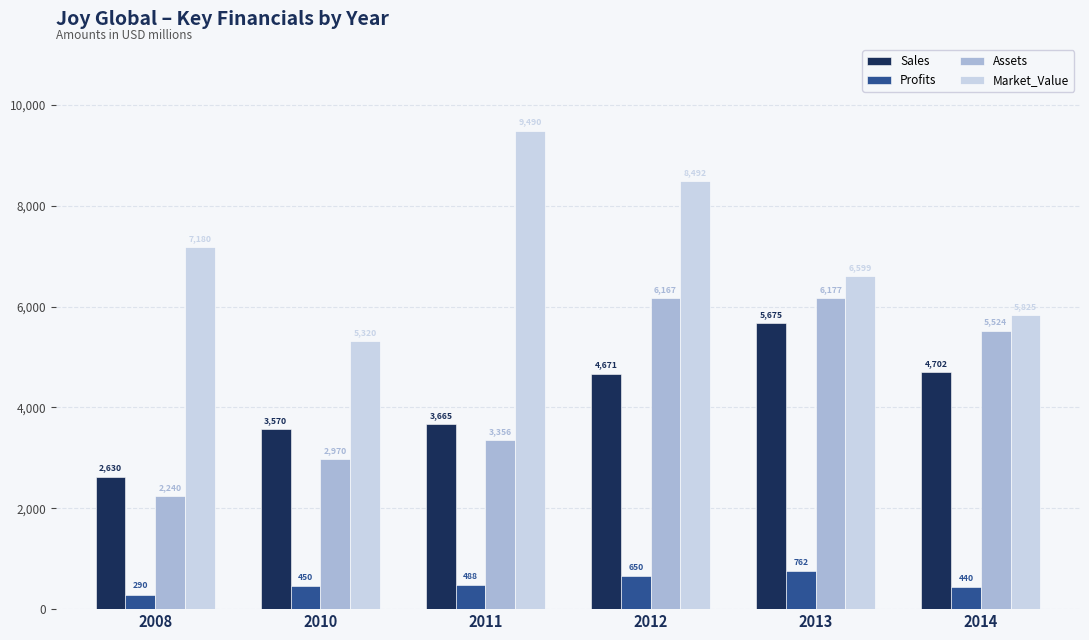

True or false: Sales has a value of 6032.1 at 2010.

False